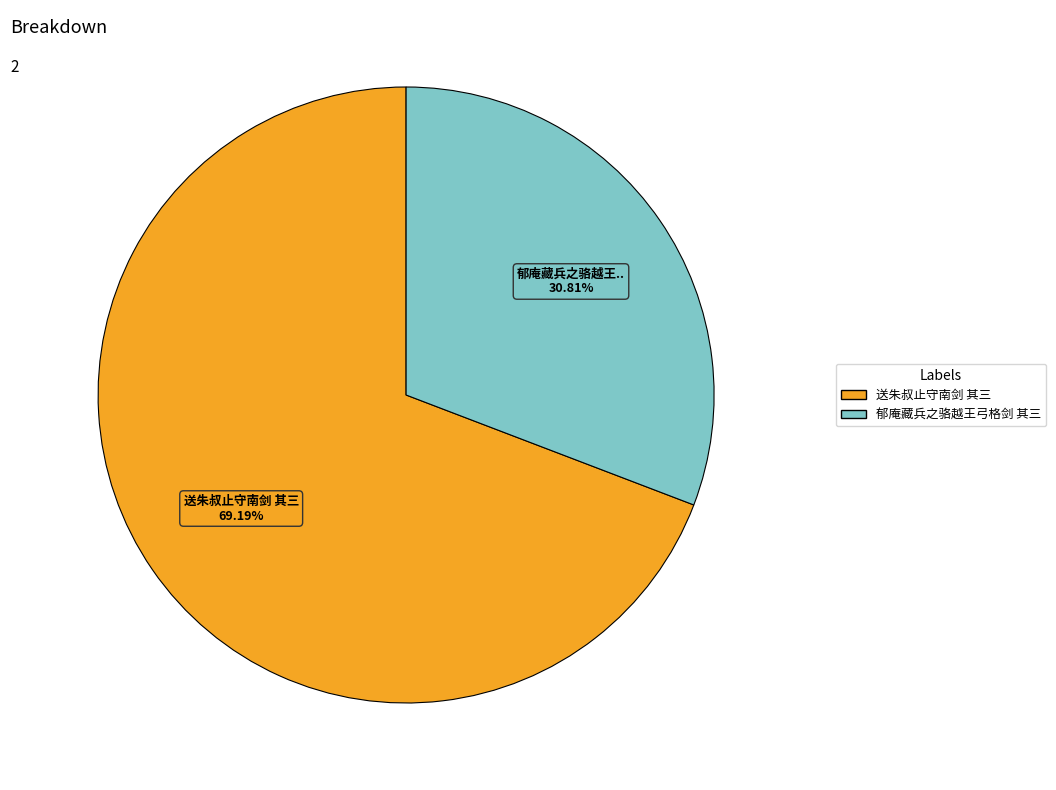

What is the total percentage of 送朱叔止守南剑 其三 and 郁庵藏兵之骆越王弓格剑 其三?

100.0%